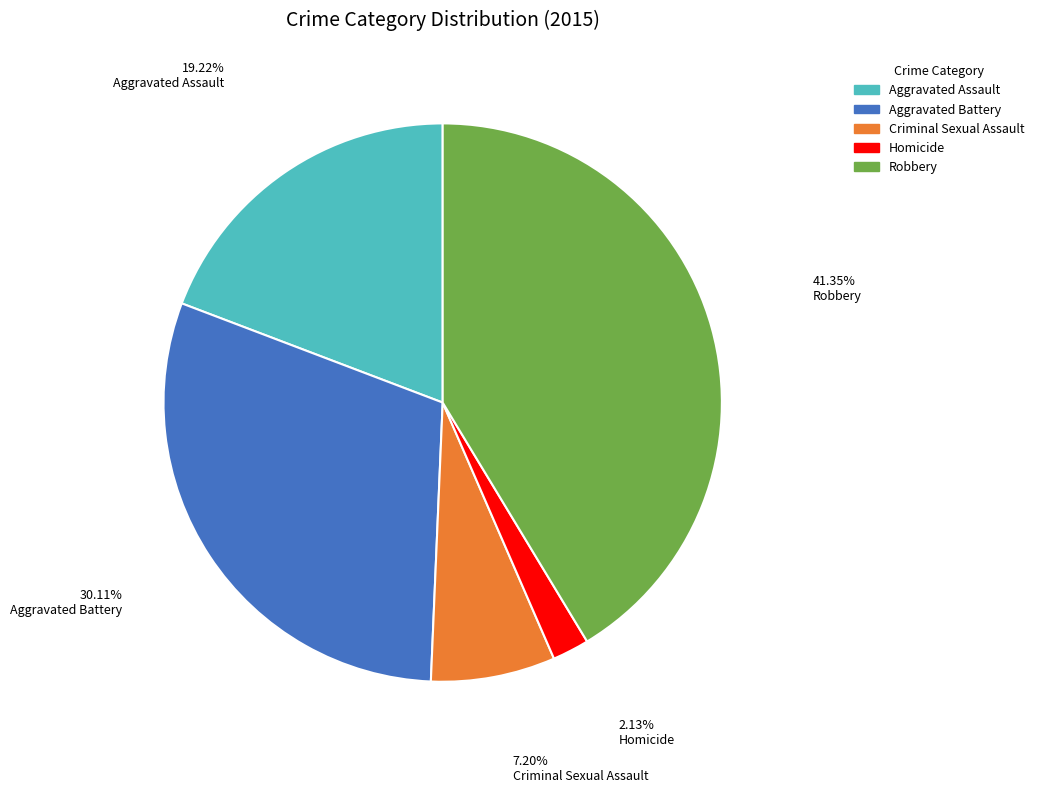

What is the ratio of the value at Criminal Sexual Assault to the value at Aggravated Battery?

0.2